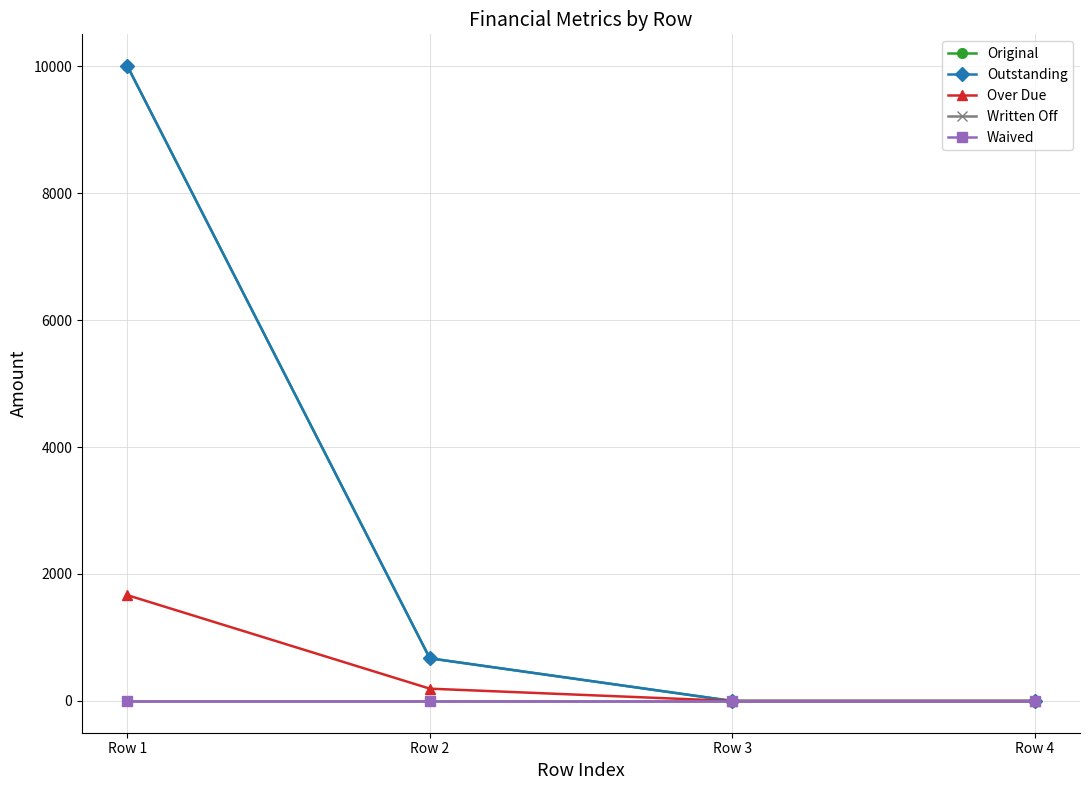

Which series has the widest spread of values?

Original